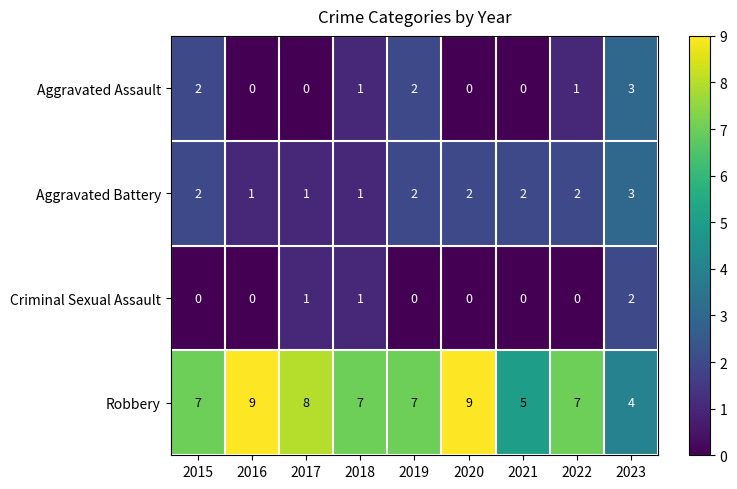

How many distinct data groups are displayed?

4